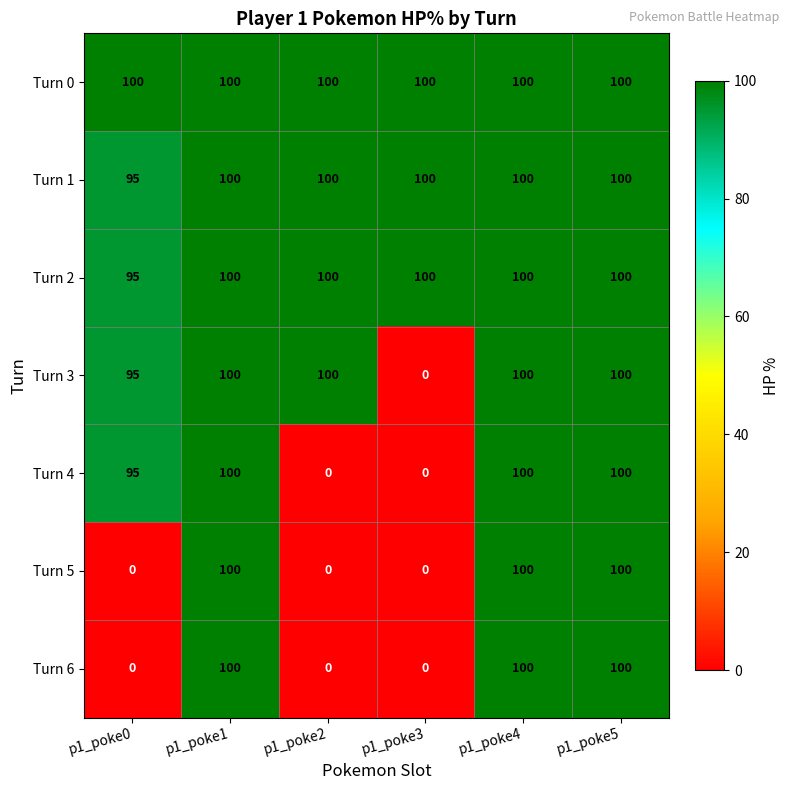

Is it true that Turn 5 equals 48 at p1_poke1?

False